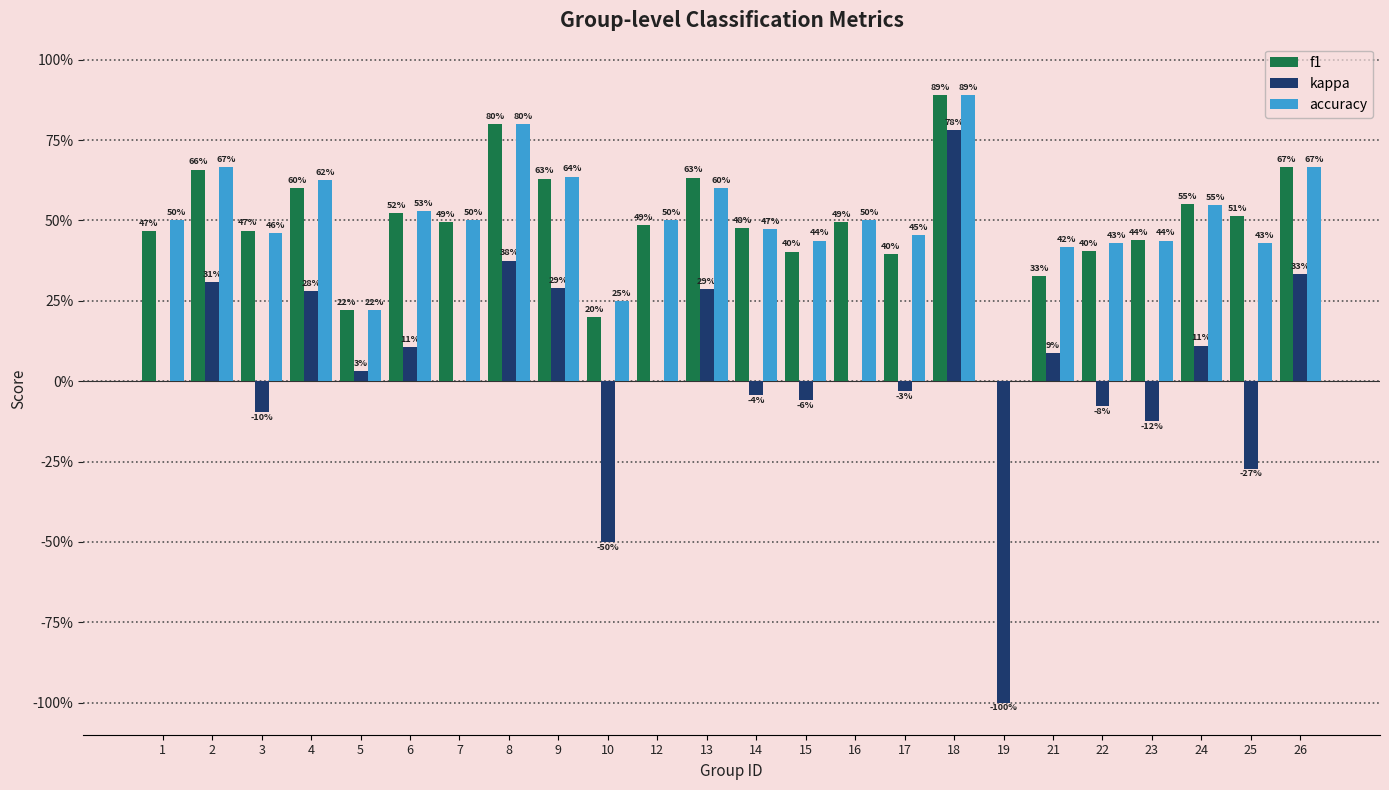

Which category has the highest value in the f1 series?

18